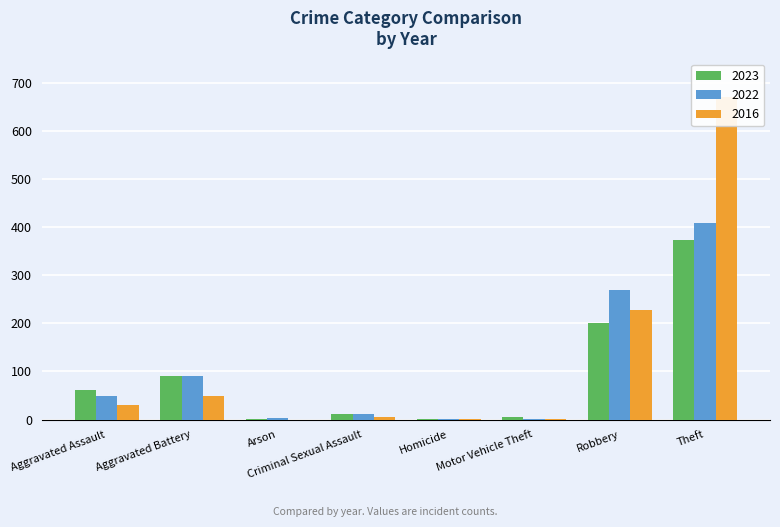

Which series has the largest total across all categories?

2016